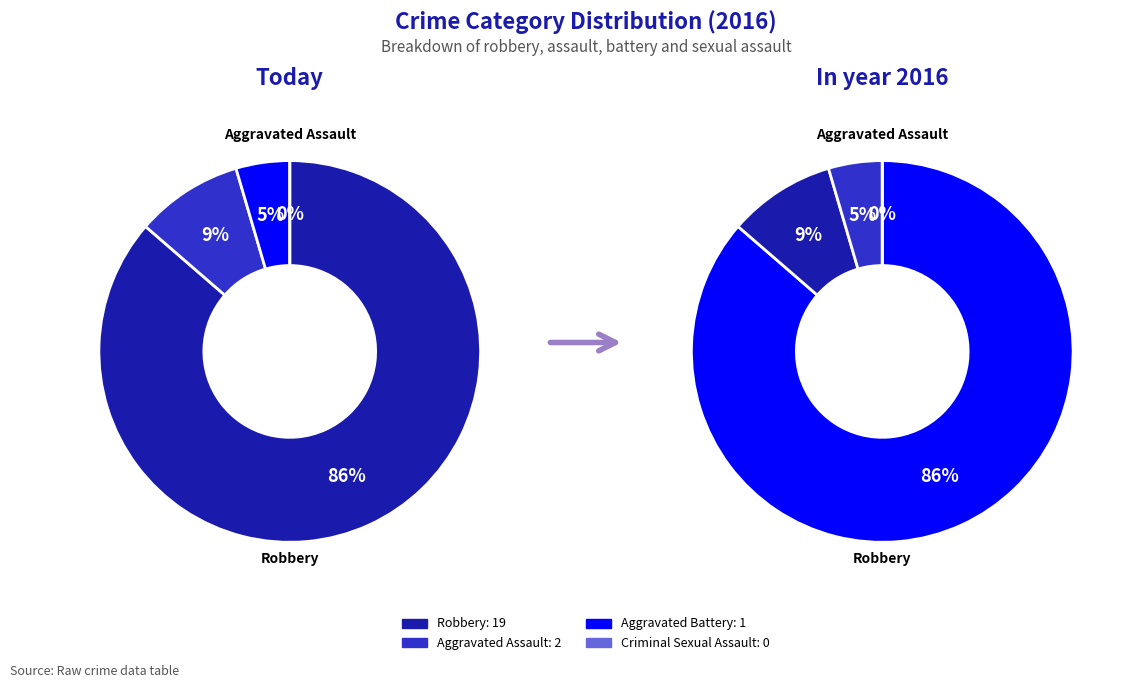

To the nearest percent, what is the combined percentage of Robbery and Criminal Sexual Assault?

86%